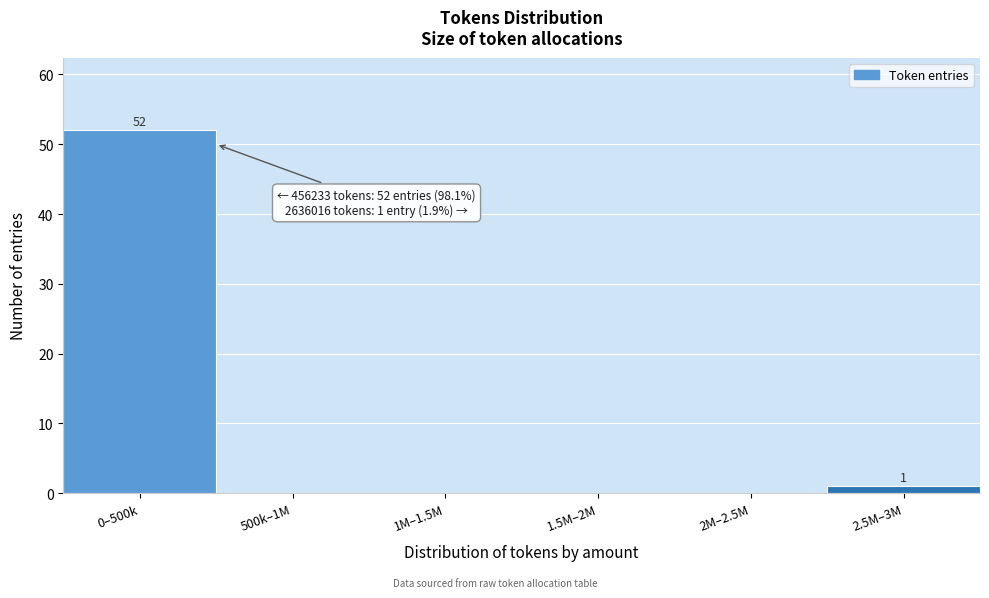

Reading left to right, transcribe all the data shown in this chart.

0–500k=52	500k–1M=0	1M–1.5M=0	1.5M–2M=0	2M–2.5M=0	2.5M–3M=1